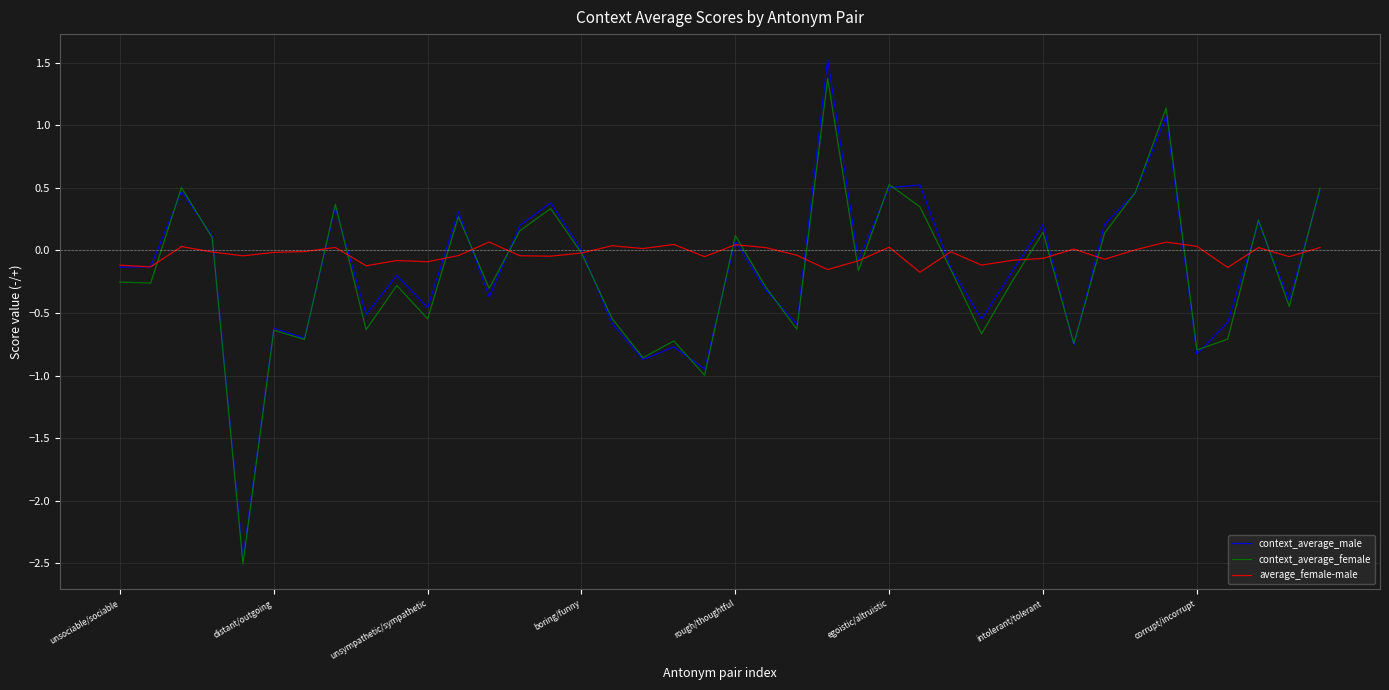

What are all the series names shown in the legend?

context_average_male, context_average_female, average_female-male